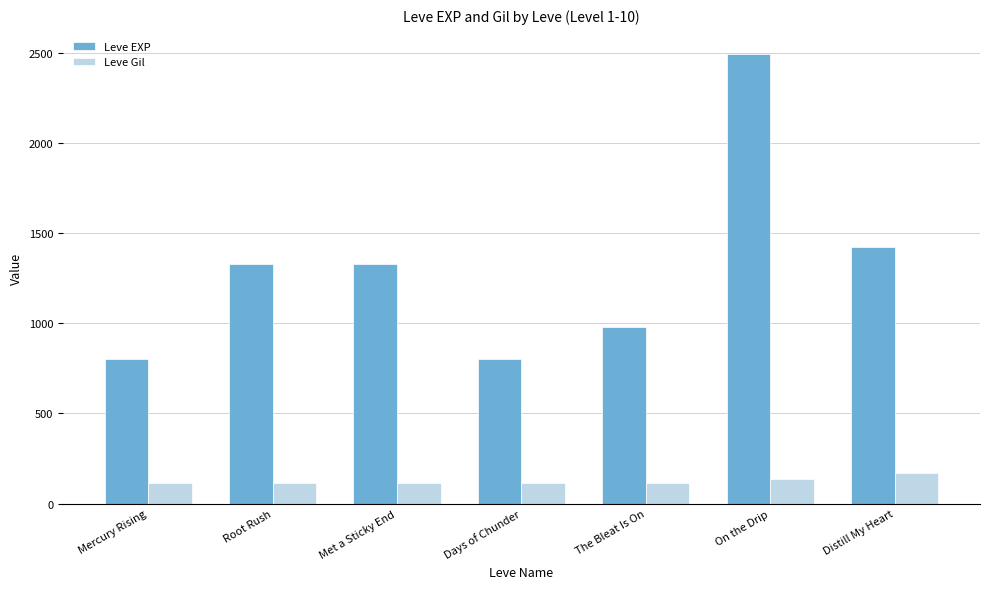

How many data points does each series have?

7